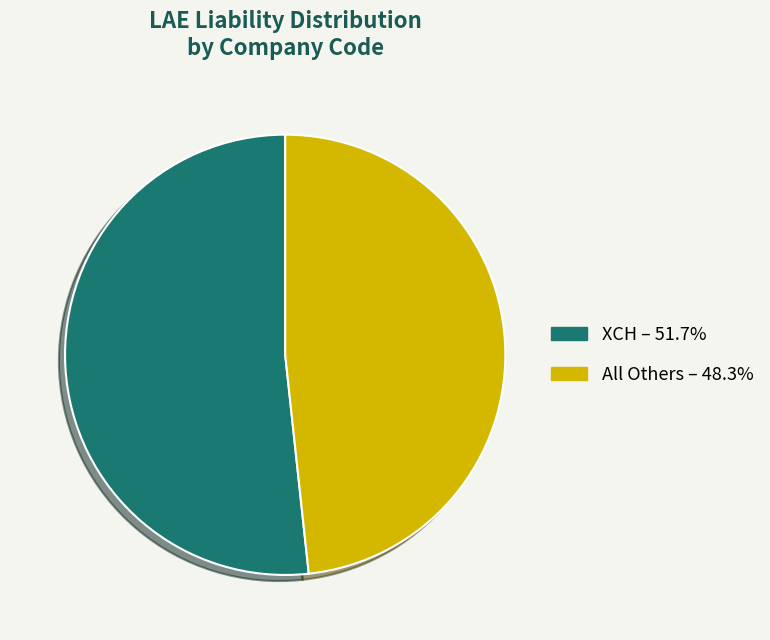

Is there any slice that represents more than half of the pie?

Yes